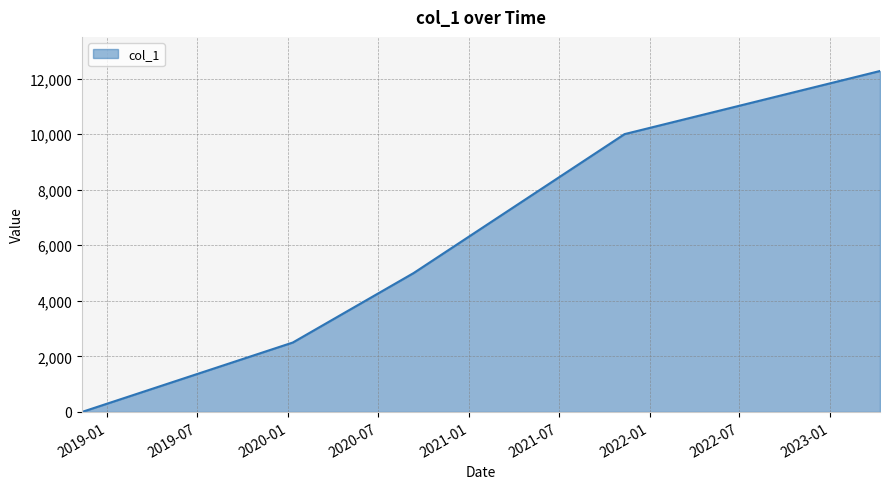

What is the average value?

5954